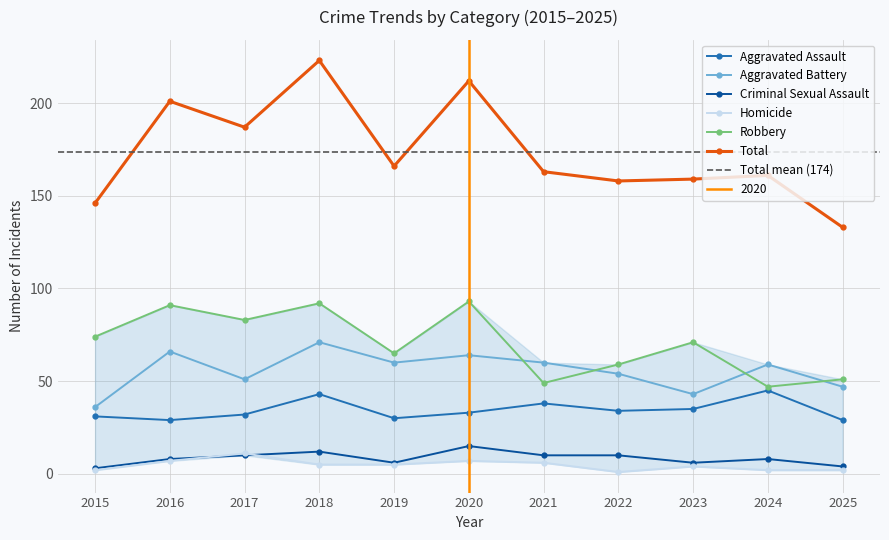

Between 2020 and 2022, which series saw the biggest shift?

Total